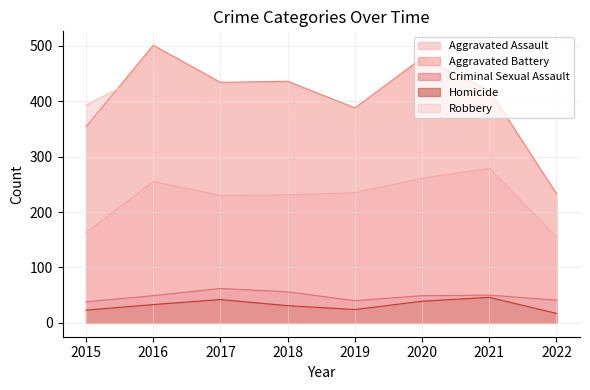

Reading right to left, list all the values displayed in this chart.

Aggravated Assault: 155	279	261	235	231	230	255	163
Aggravated Battery: 233	420	478	388	436	434	501	354
Criminal Sexual Assault: 41	50	49	40	56	62	49	38
Homicide: 17	46	39	24	31	42	33	23
Robbery: 214	301	379	340	375	386	455	393